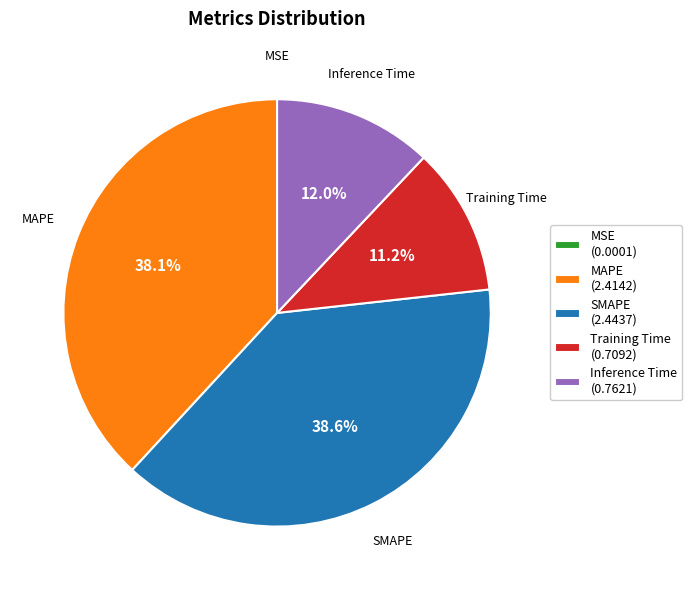

Between Inference Time and Training Time, which is larger?

Inference Time